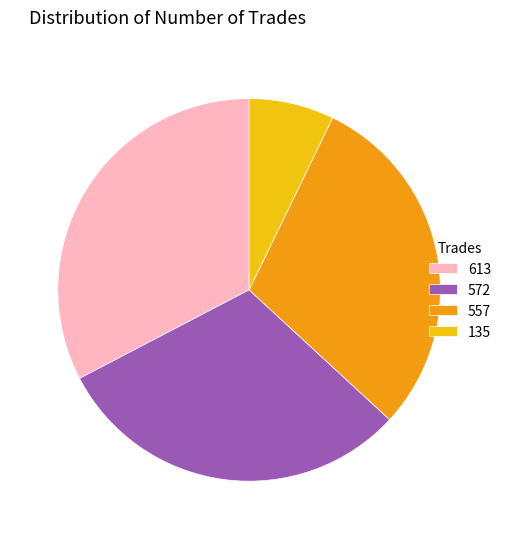

Is there a majority slice in this chart?

No